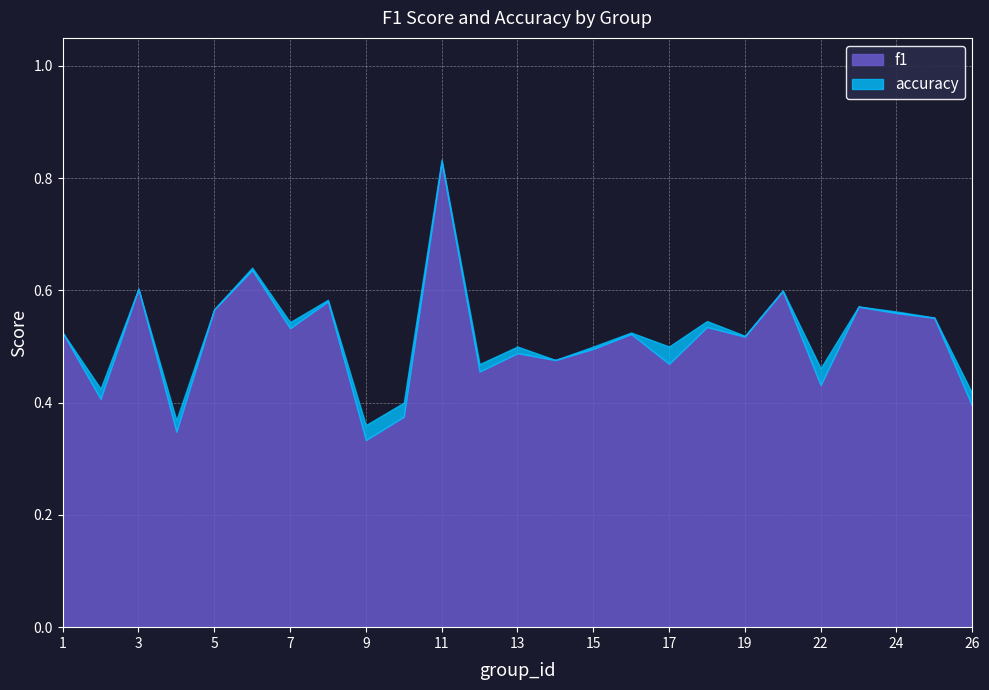

At which category does the chart reach its minimum across all series?

9